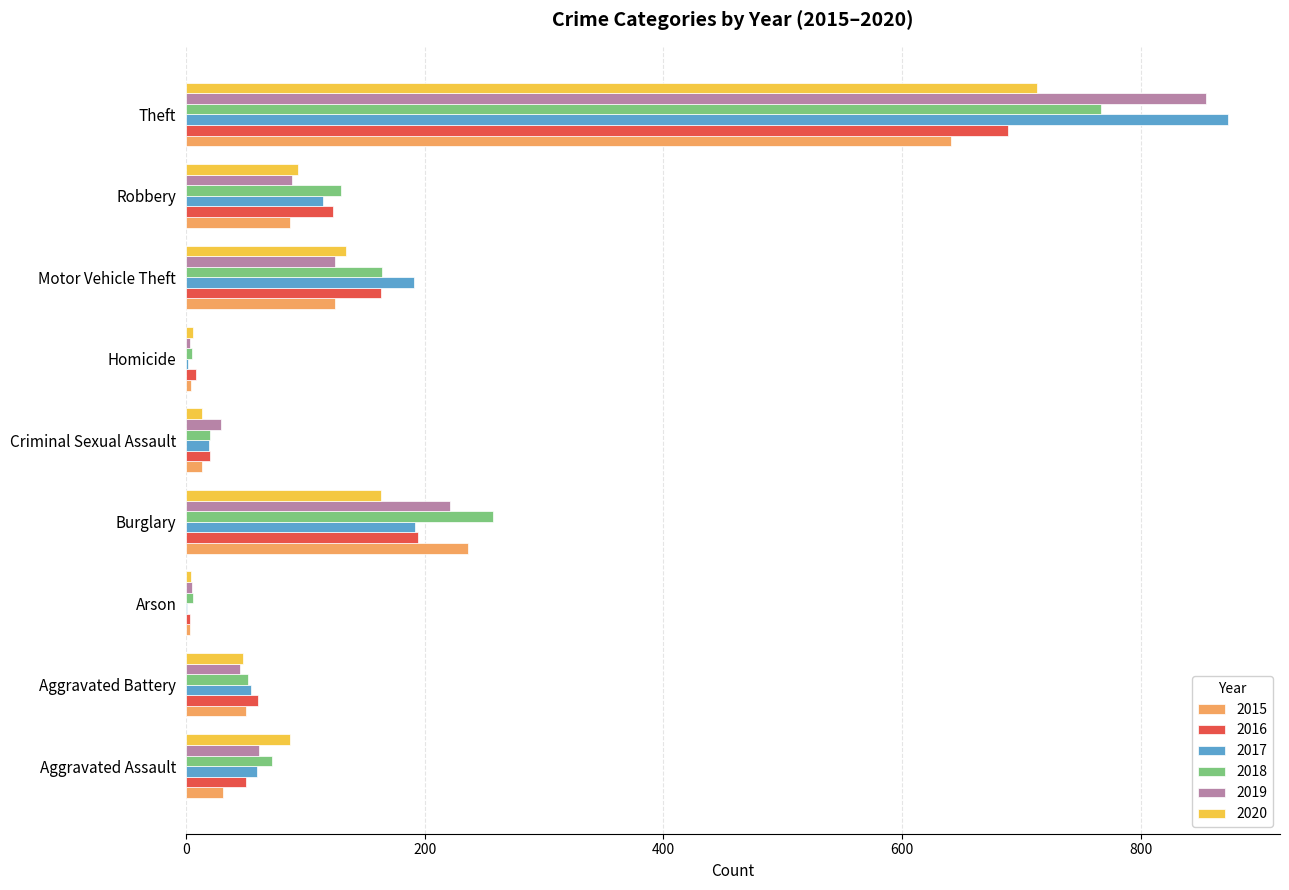

What is the greatest value displayed?

873